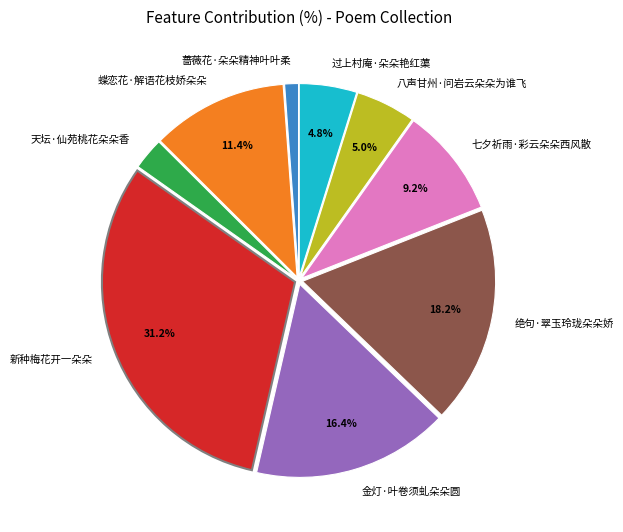

Which slice is the smallest?

蔷薇花·朵朵精神叶叶柔